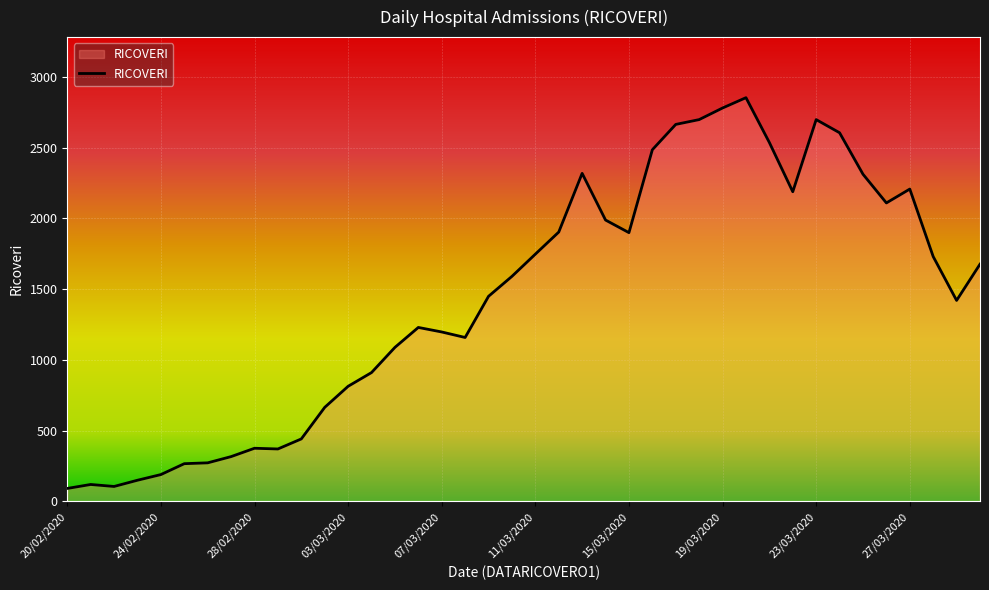

What is the greatest value displayed?

2854